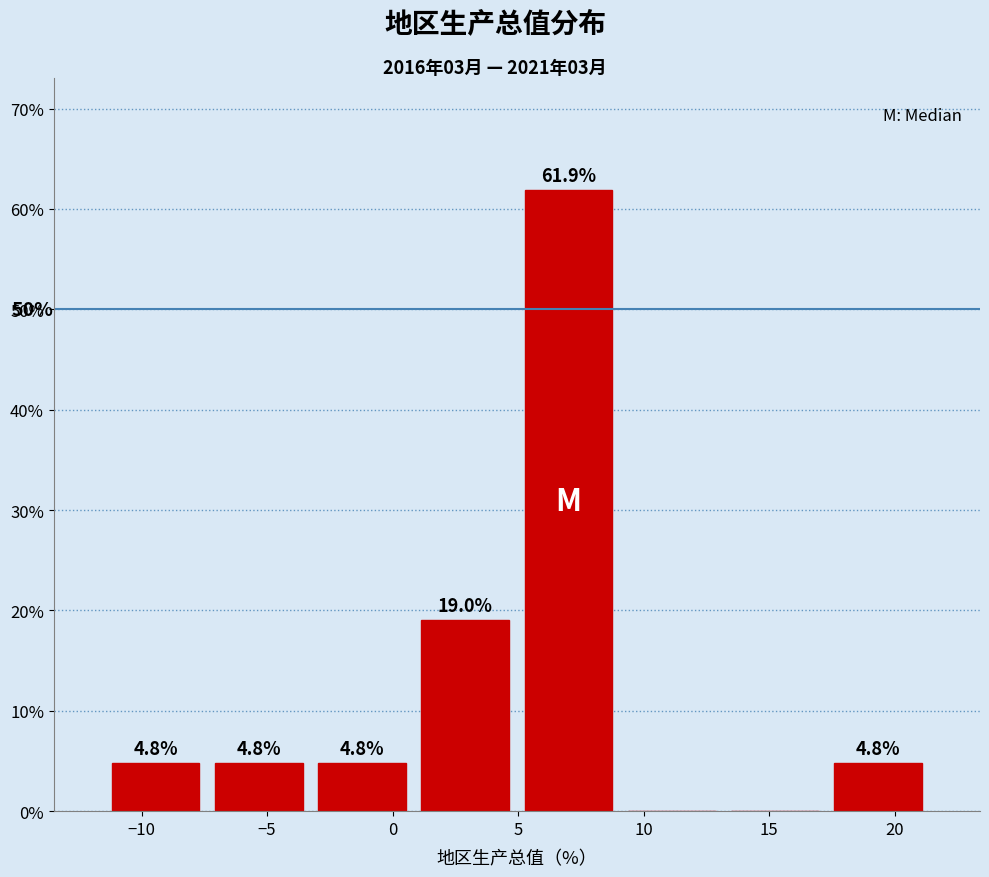

Over which range of the x-axis is the bar tallest?

5.0 to 9.0